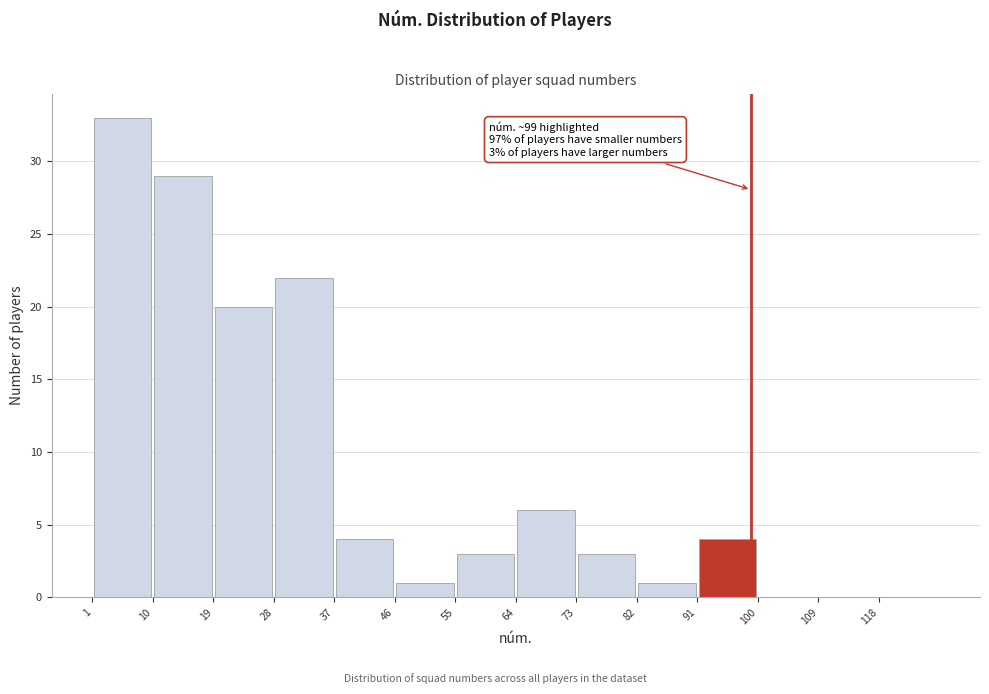

Over which range of the x-axis is the bar tallest?

1 to 10